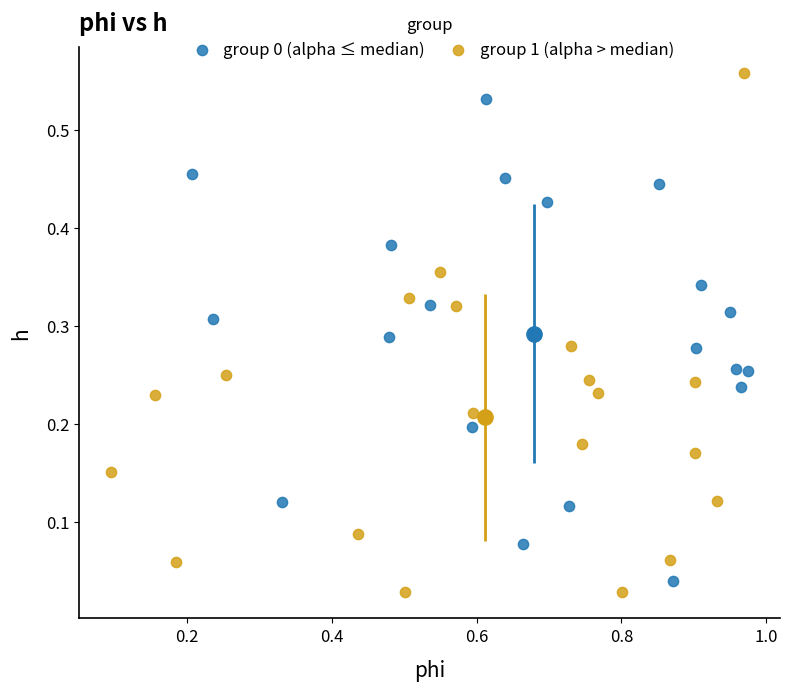

Which series has the widest spread of Y values?

group 1 (alpha > median)